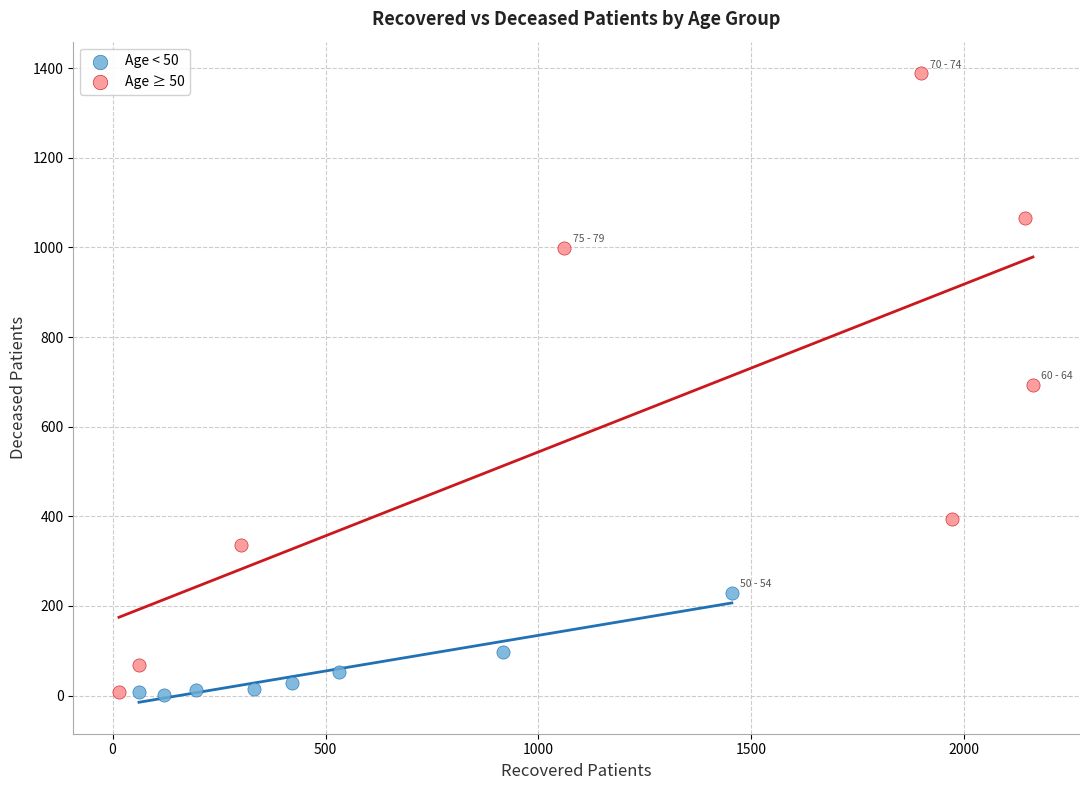

What are all the series names shown in the legend?

Age < 50, Age ≥ 50